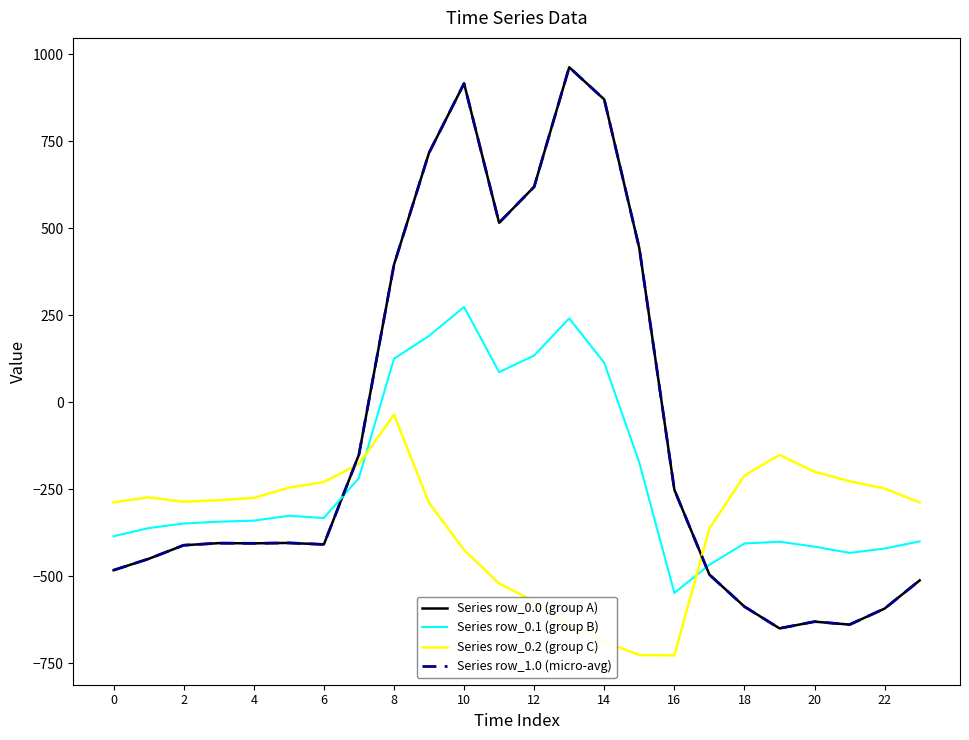

What is the sum of all Series row_0.1 (group B) values?

-5142.5